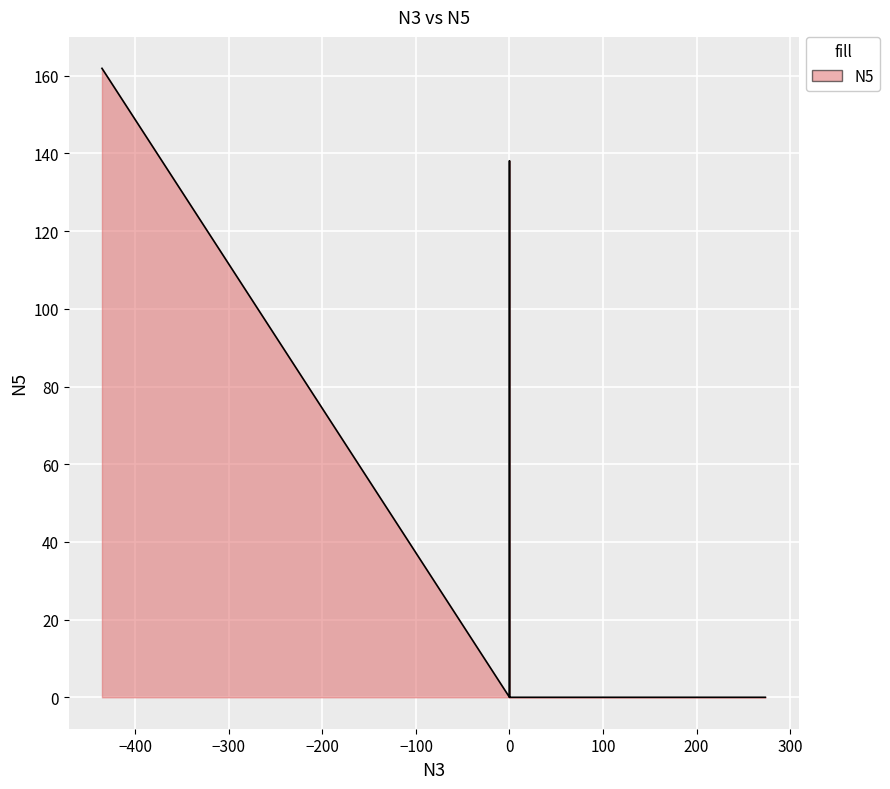

How many data points are above 0?

2